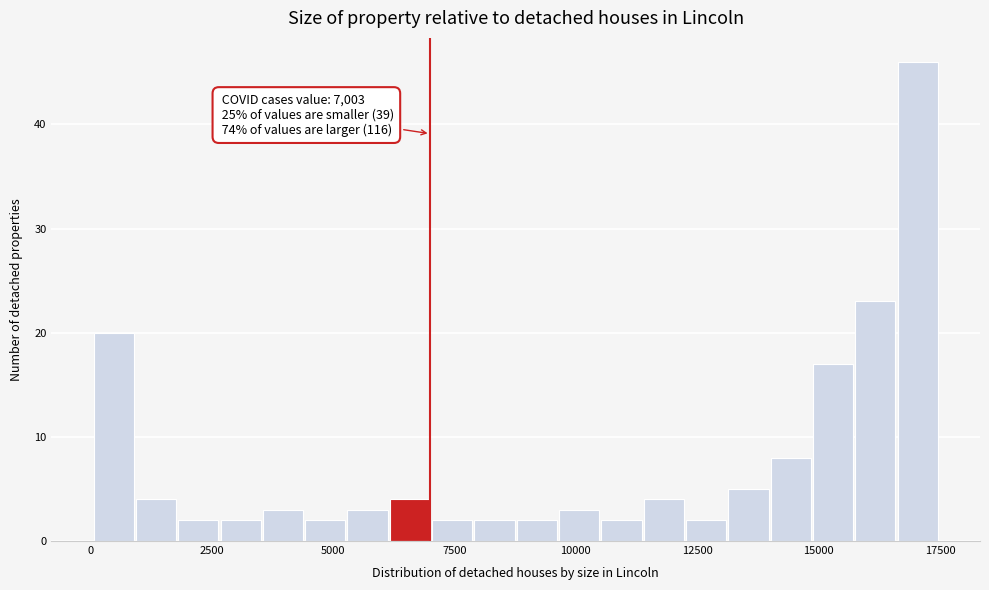

Read against the x-axis, roughly where is the centre of the tallest bar?

17000